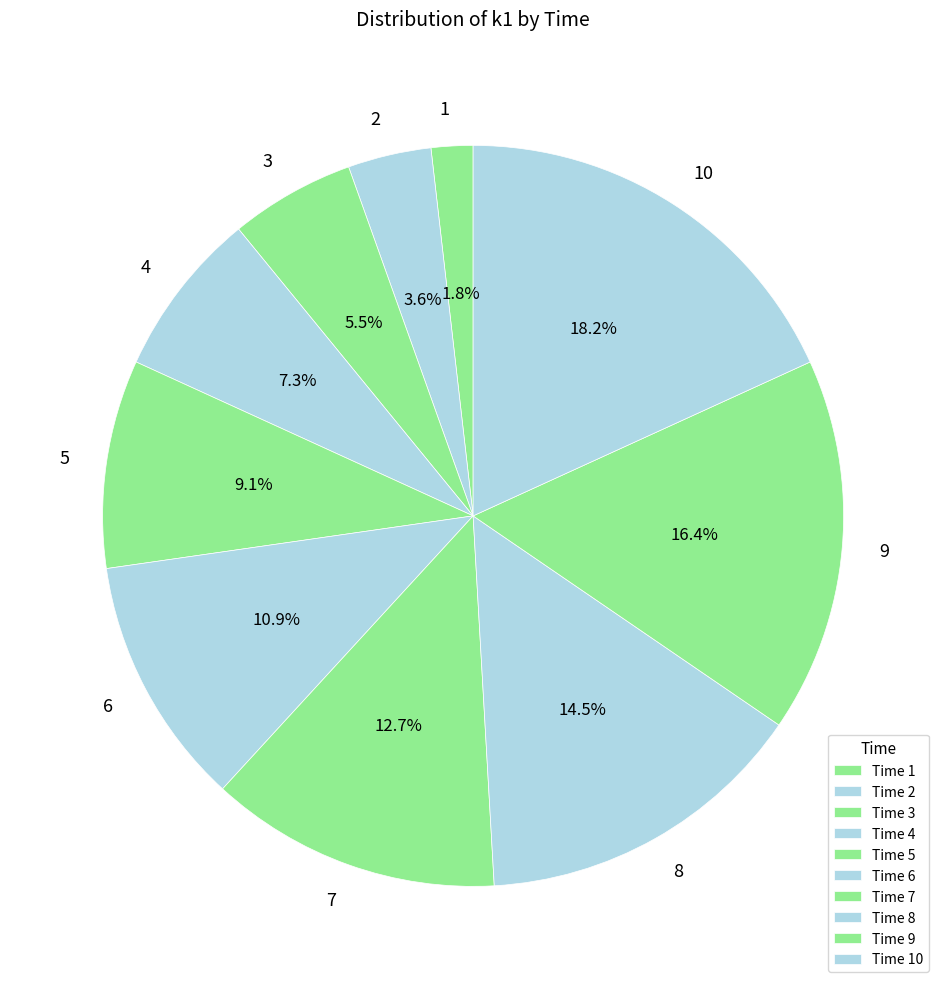

How many slices are in this pie chart?

10